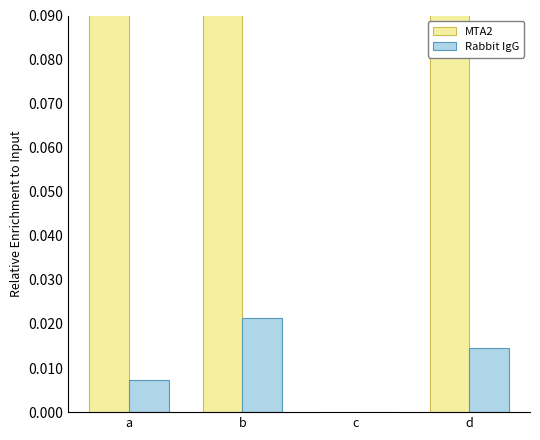

How many positive values does the MTA2 series have?

3